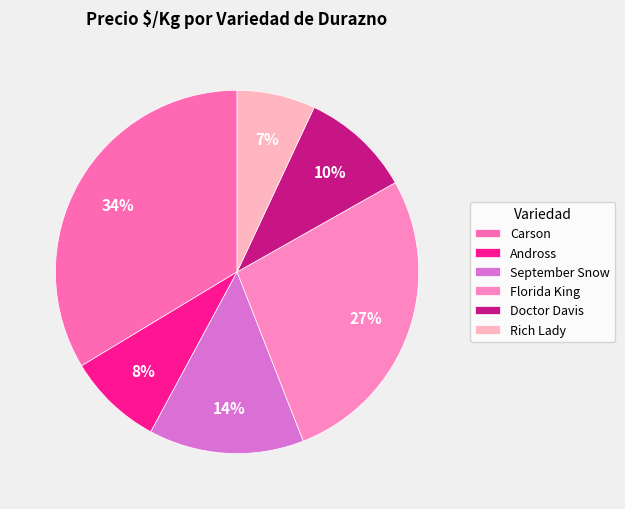

Count the number of slices in the pie.

6